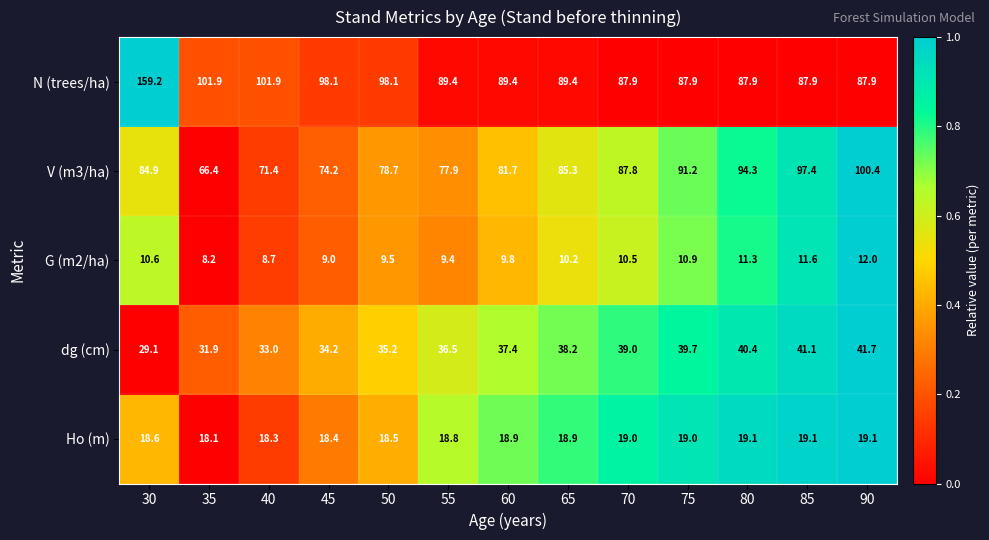

Which category has the highest value across all series?

30